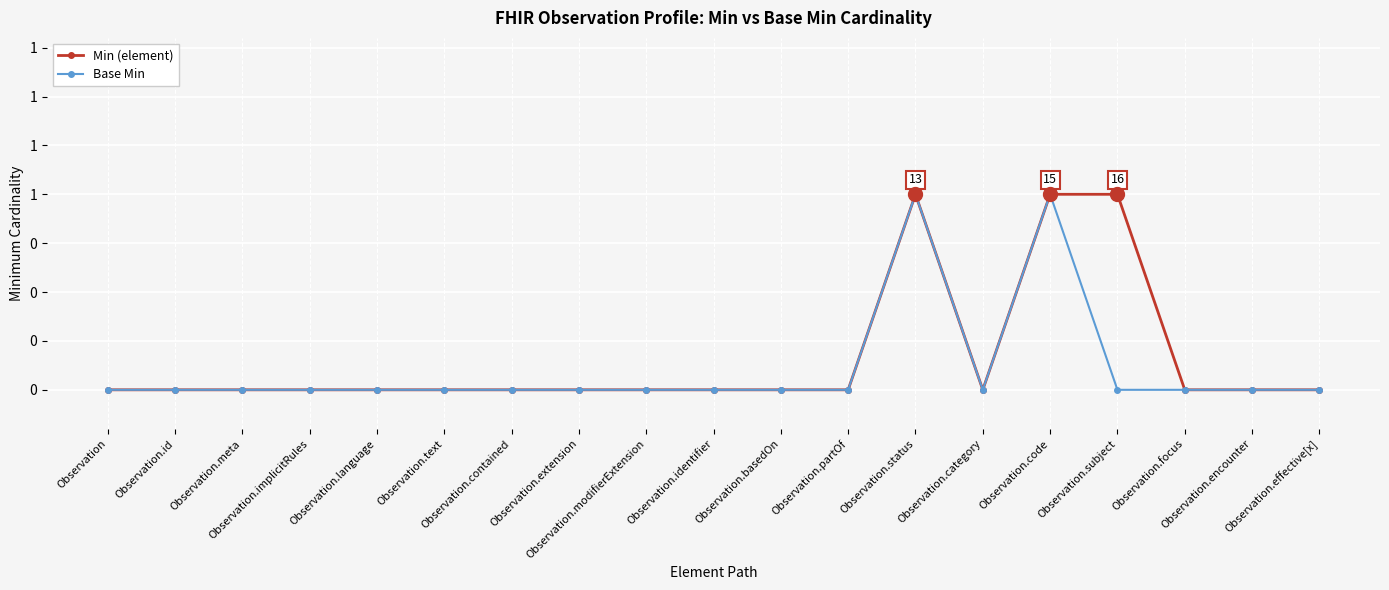

Rank the series by their maximum value, from highest to lowest.

Min (element), Base Min